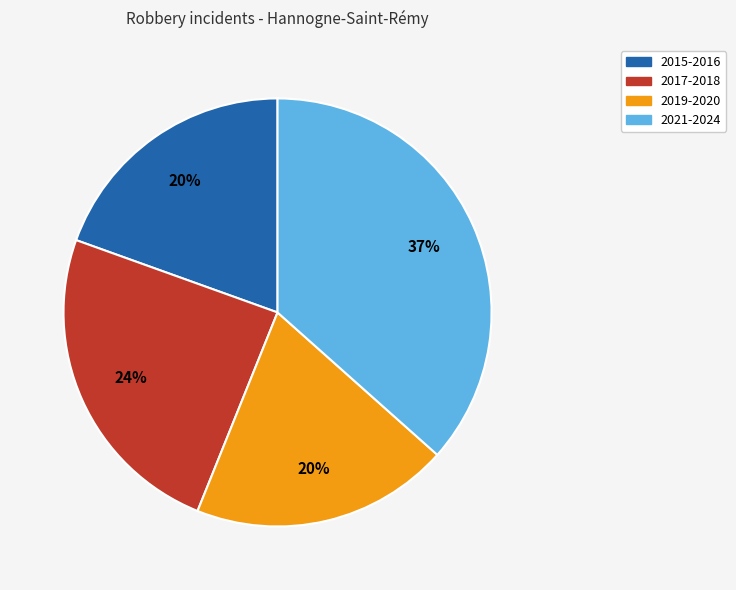

To the nearest percent, what is the difference between the largest and smallest slice percentages?

17%